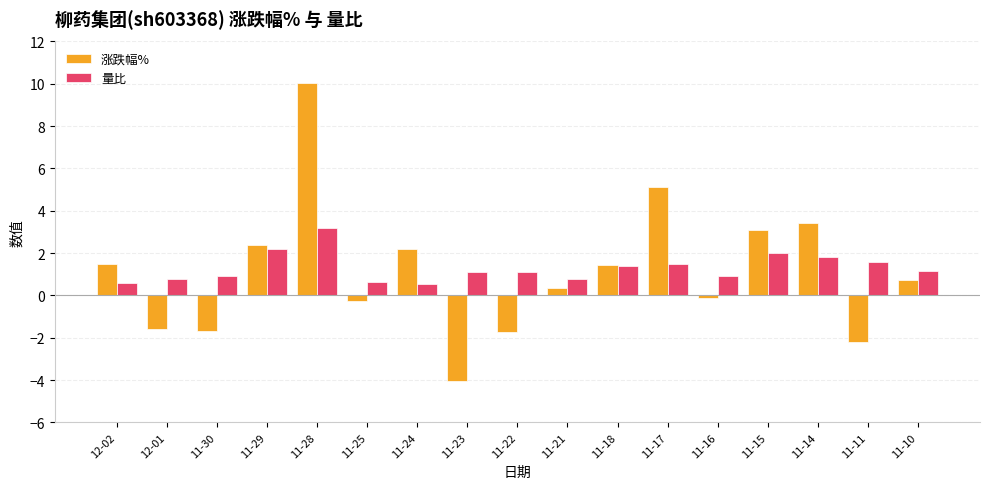

Which series changed the most between 11-29 and 11-28?

涨跌幅%